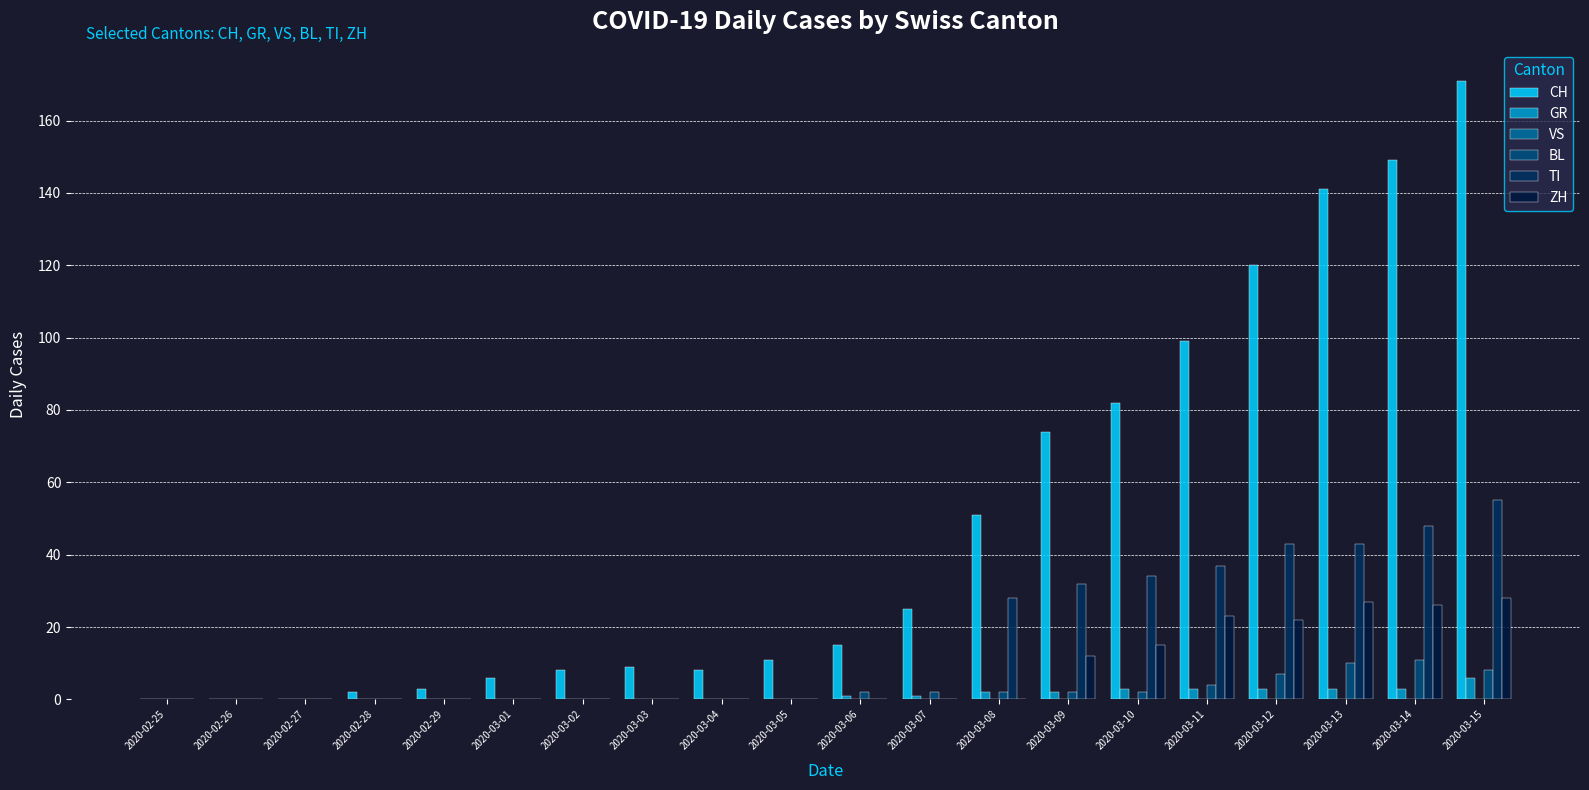

Which series has the largest total across all categories?

CH